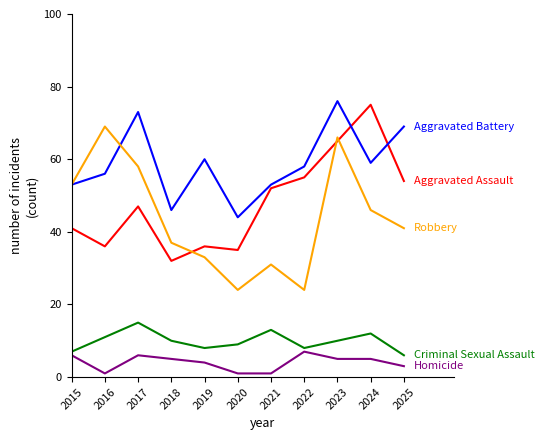

Reading right to left, what are all the values shown in this chart?

Aggravated Assault: 54	75	65	55	52	35	36	32	47	36	41
Aggravated Battery: 69	59	76	58	53	44	60	46	73	56	53
Criminal Sexual Assault: 6	12	10	8	13	9	8	10	15	11	7
Homicide: 3	5	5	7	1	1	4	5	6	1	6
Robbery: 41	46	66	24	31	24	33	37	58	69	53